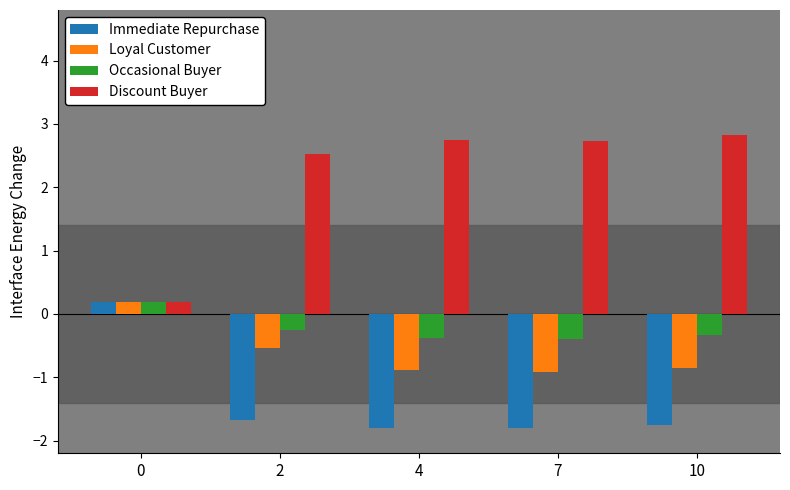

What is the total value across all series at 10?

-0.1